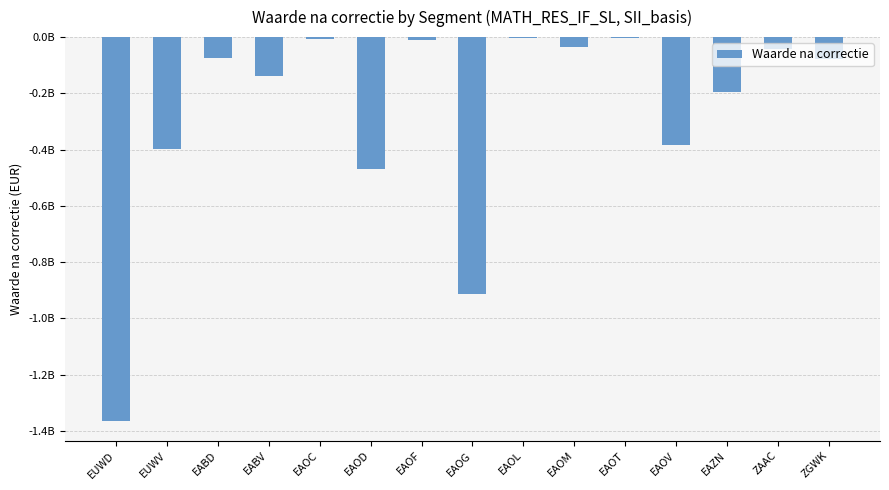

Are the bars horizontal?

No